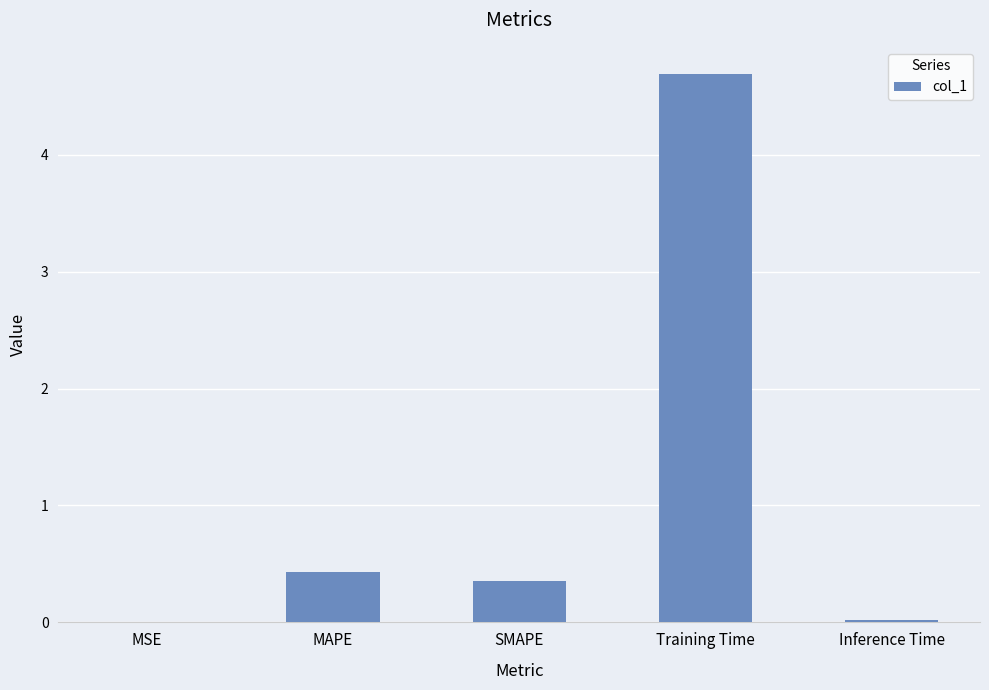

What is the greatest value displayed?

4.7